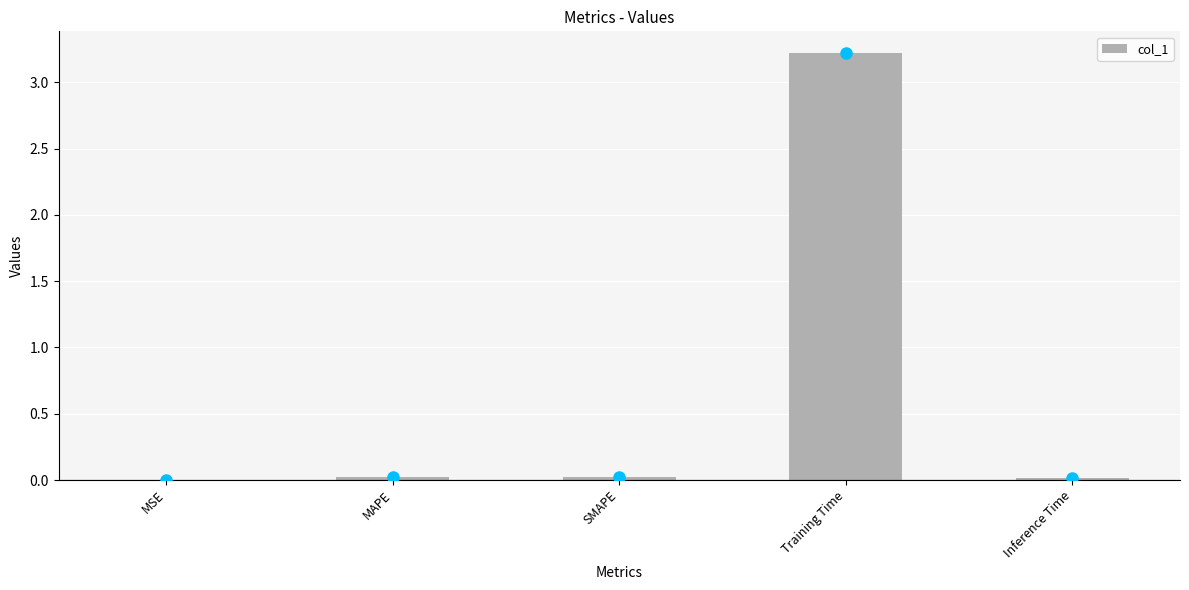

True or false: the data shows 3.2 at Training Time.

True